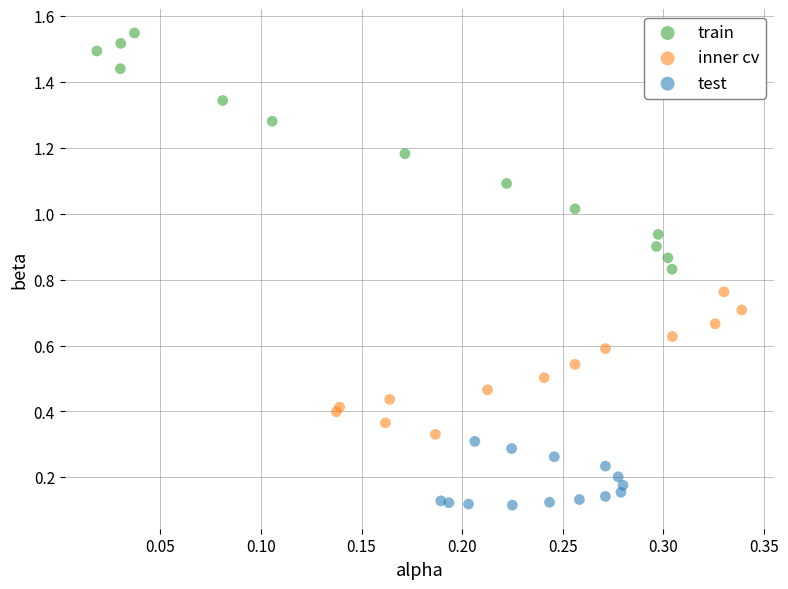

Which series contains the highest Y value?

train